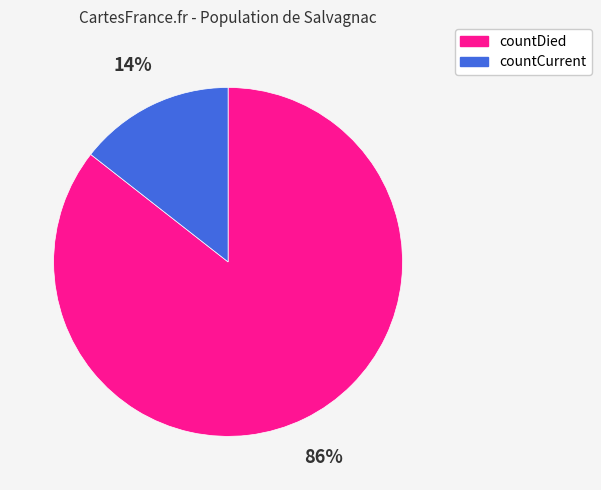

To the nearest percent, what is the average slice percentage?

50%